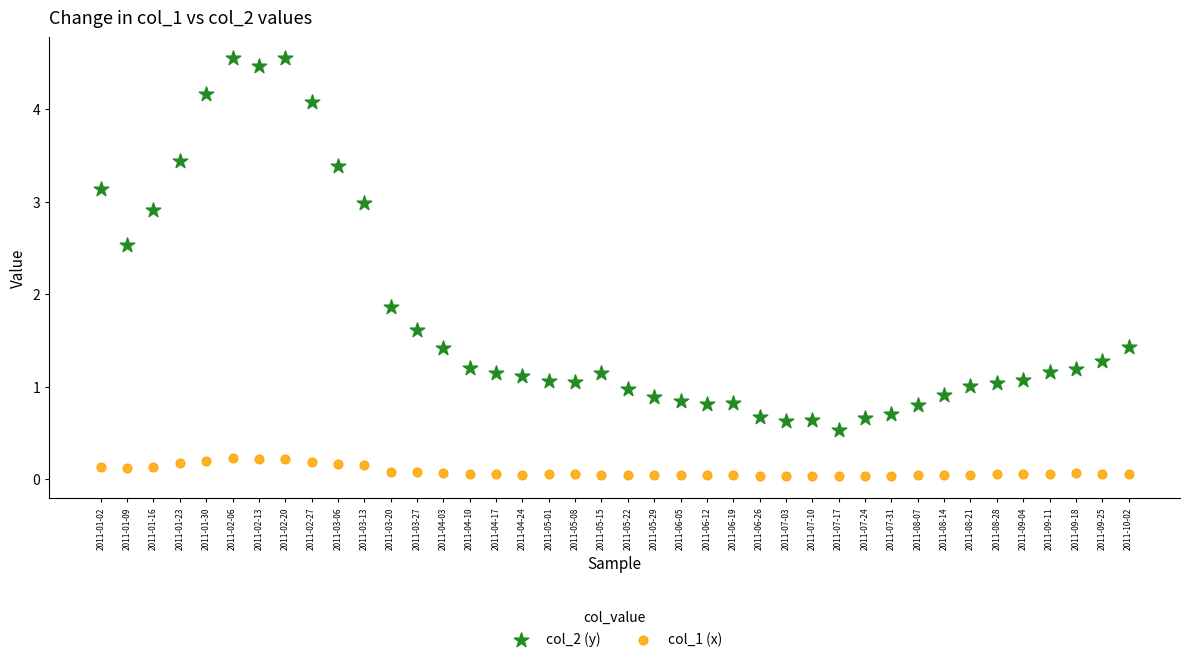

Which series contains the lowest Y value?

col_1 (x)